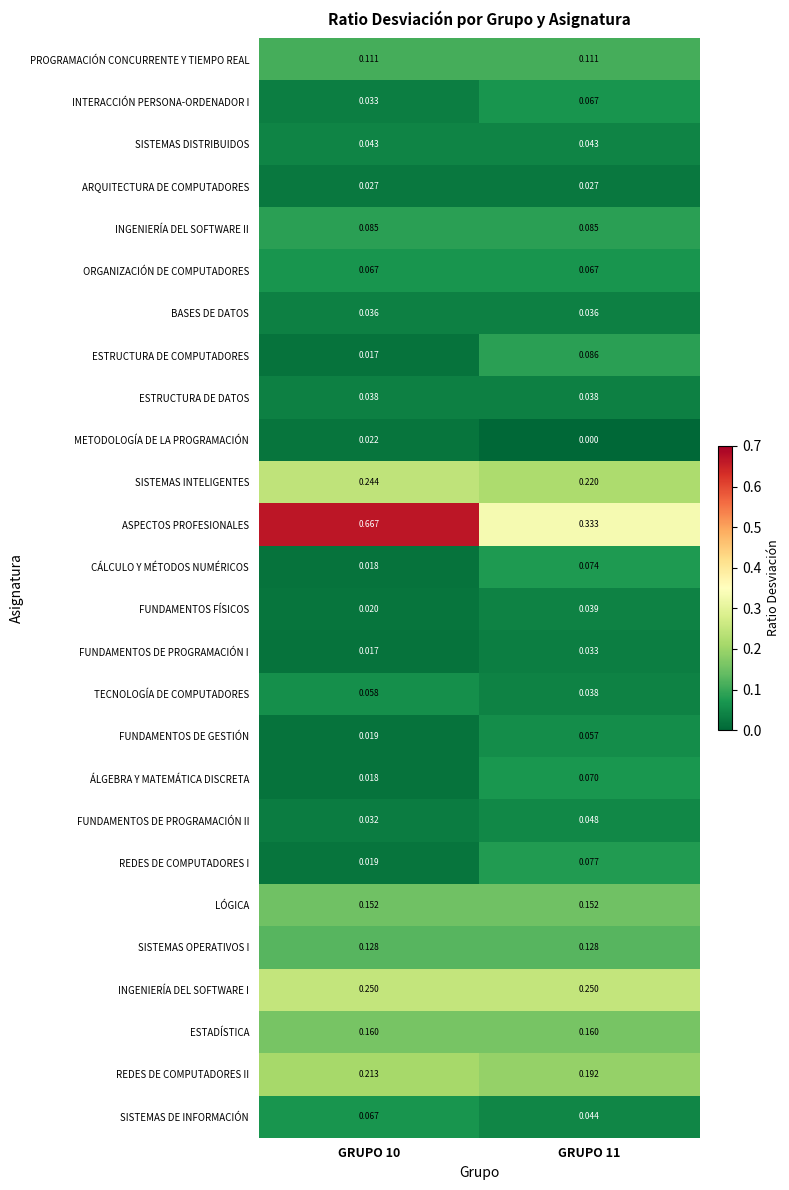

Which series has the largest total across all categories?

ASPECTOS PROFESIONALES